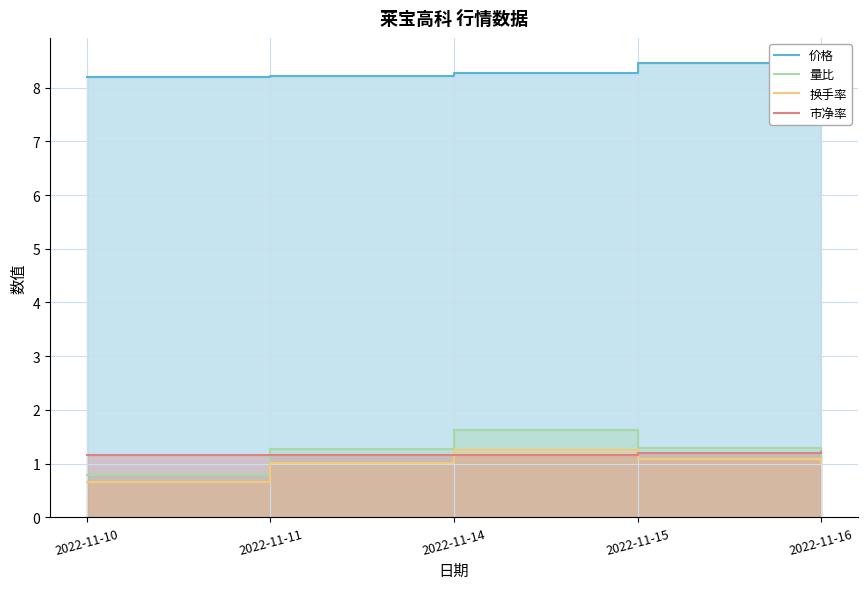

At how many categories does at least one series exceed 3?

5